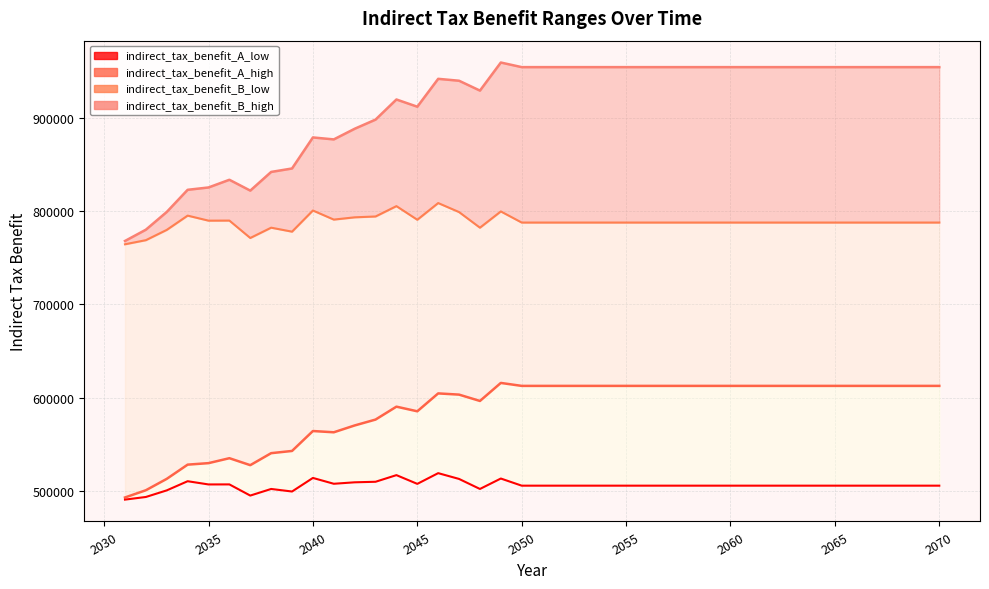

What is the value of the A high boundary point at the 3rd from the left?

512947.6